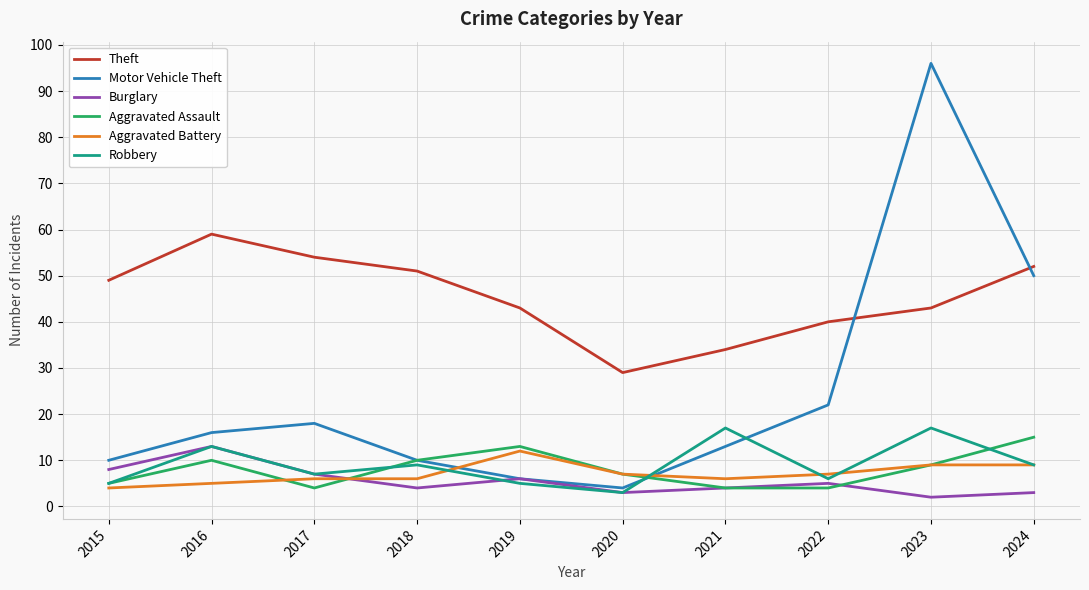

At which category is the sum across all series the highest?

2023